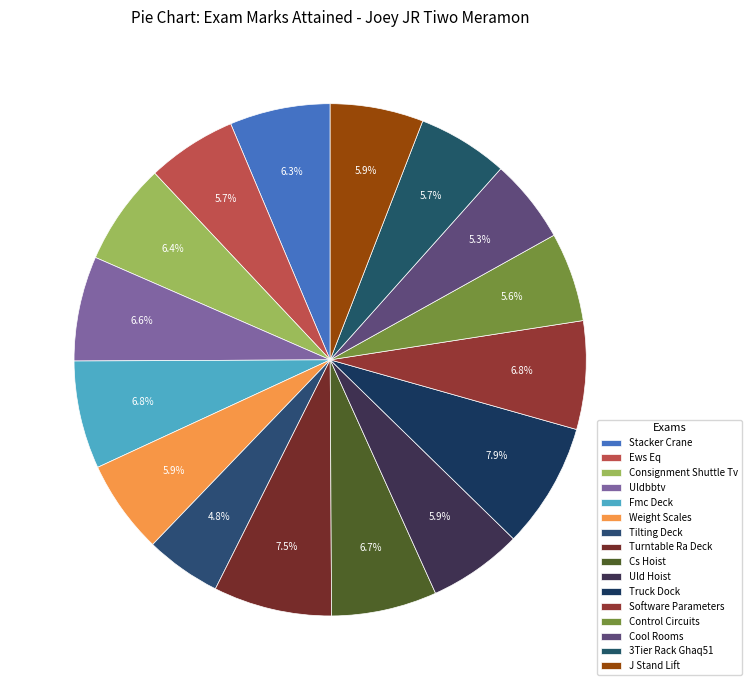

Rank the categories by value from highest to lowest.

Truck Dock, Turntable Ra Deck, Software Parameters, Fmc Deck, Cs Hoist, Uldbbtv, Consignment Shuttle Tv, Stacker Crane, Uld Hoist, Weight Scales, J Stand Lift, 3Tier Rack Ghaq51, Ews Eq, Control Circuits, Cool Rooms, Tilting Deck